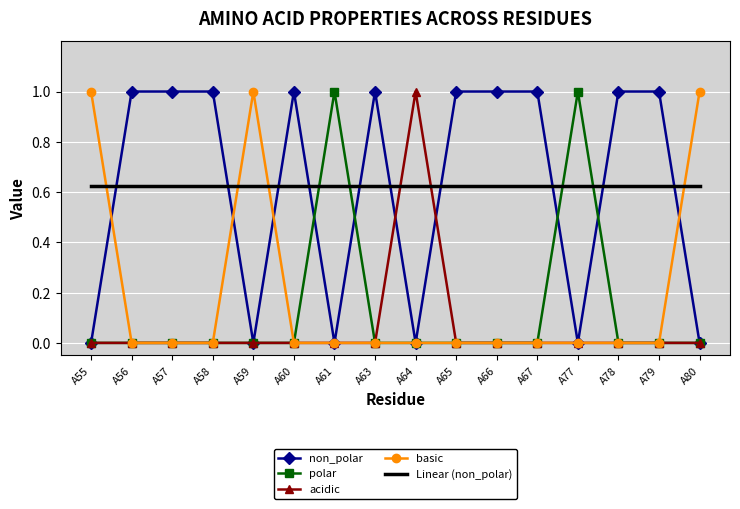

The value of acidic at A79 is 0.0. True or false?

True